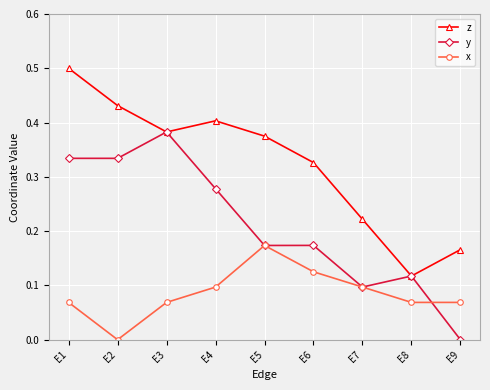

At E1, list the series in order from largest to smallest.

z, y, x